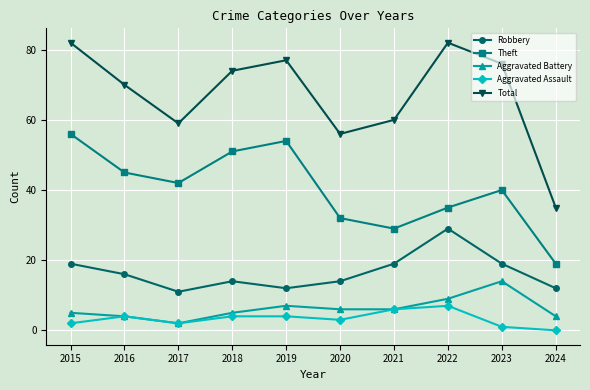

What is the average value of the Theft series?

40